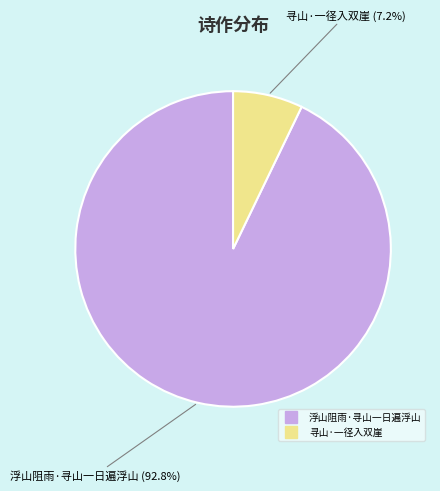

What percentage is the 寻山·一径入双崖 slice, to the nearest percent?

7%